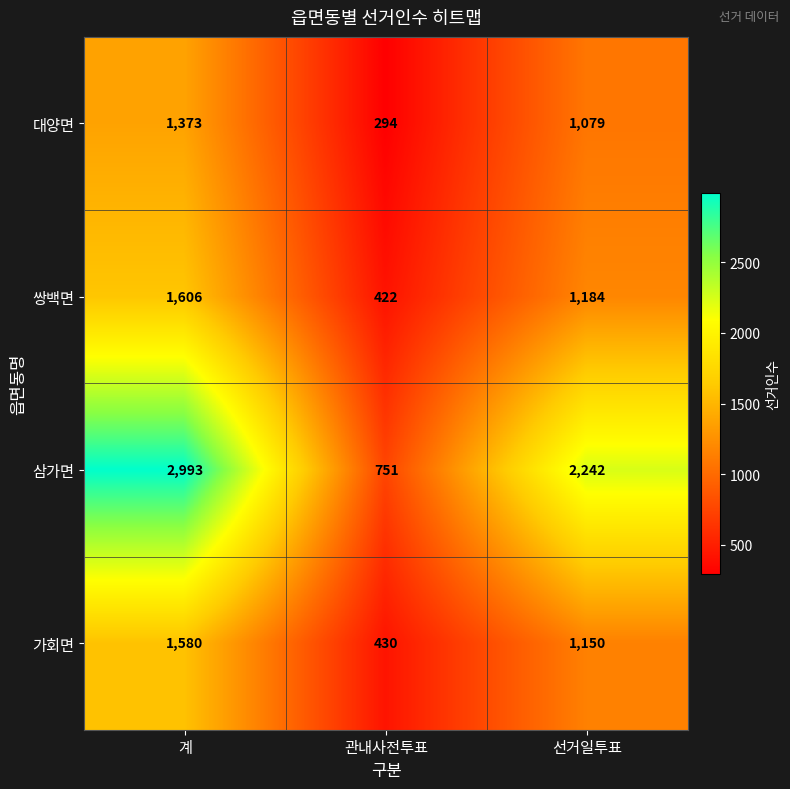

At which category does the chart reach its peak across all series?

계